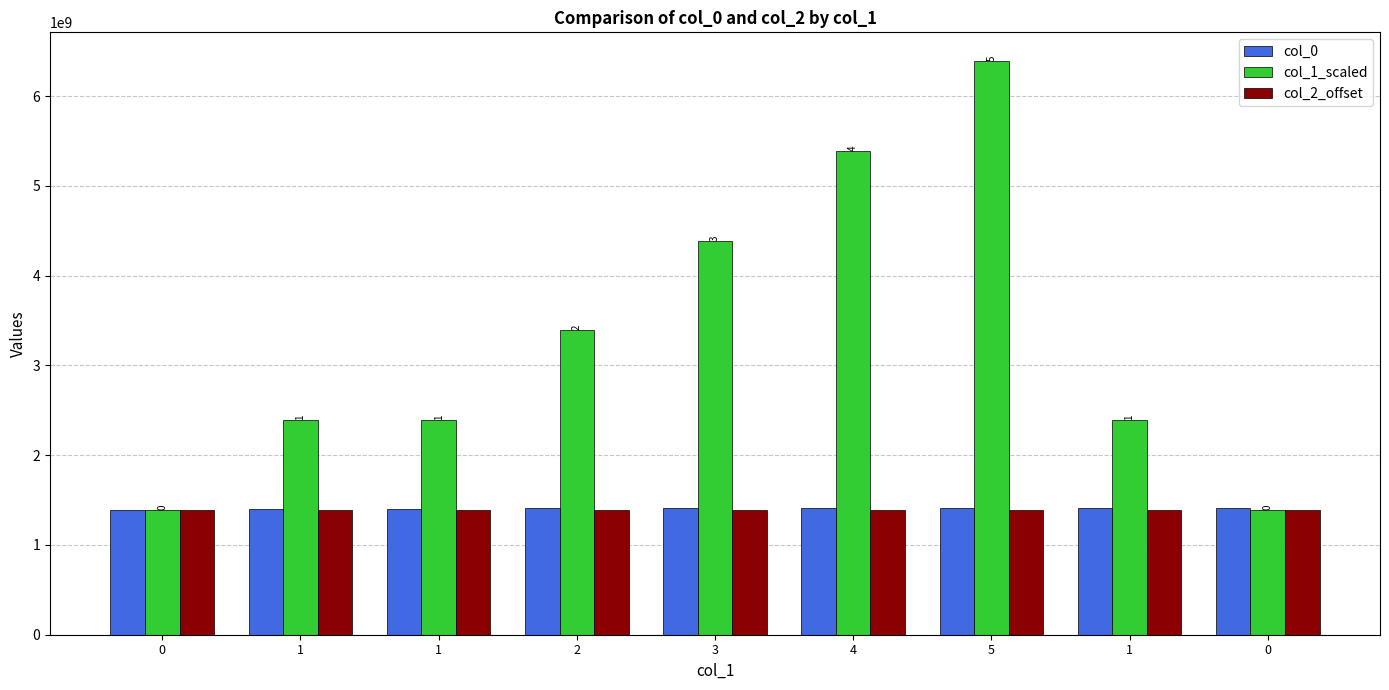

What is the label of the 5th bar from the right?

3